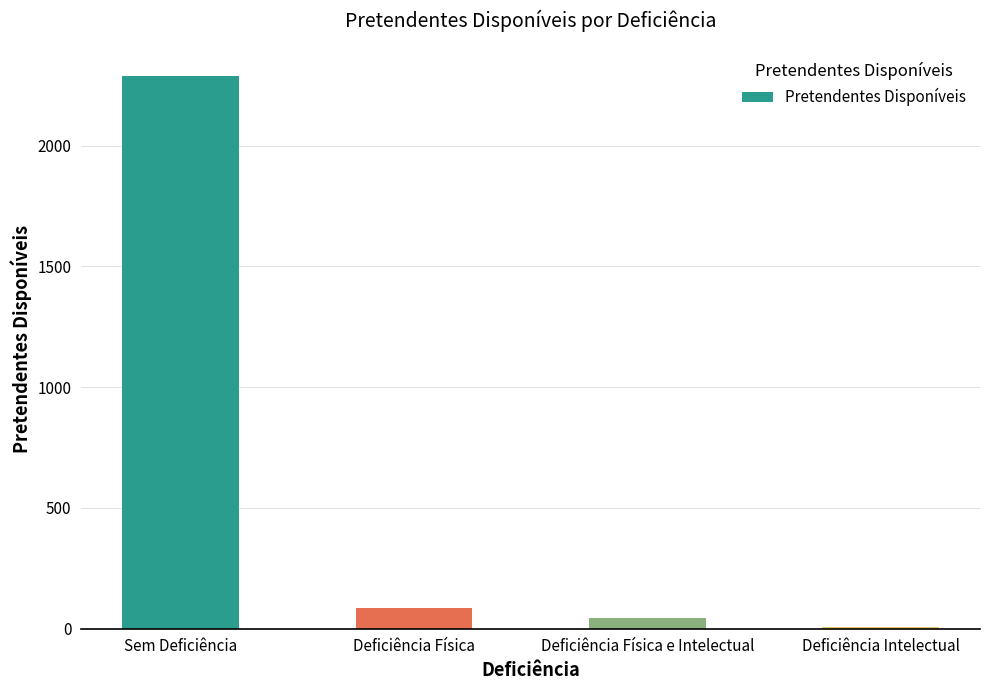

What is the greatest value displayed?

2288